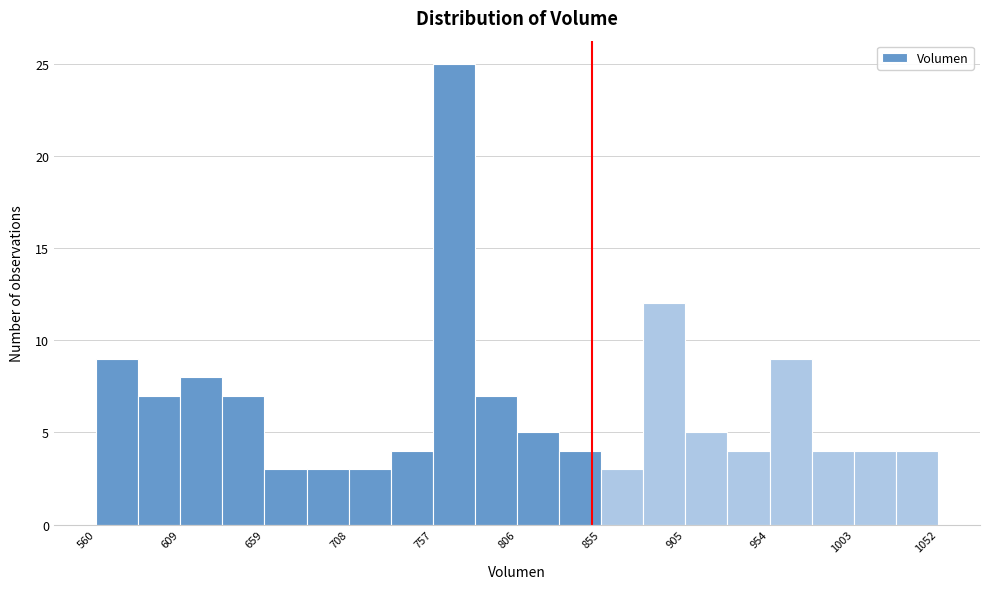

Which range on the x-axis has the tallest bar?

755 to 780